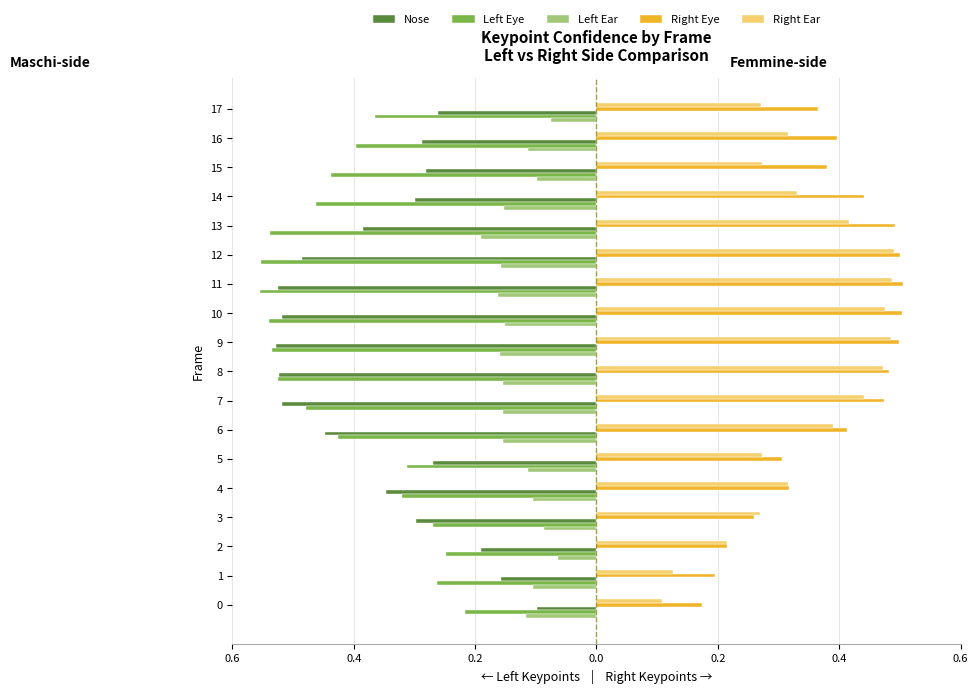

What is the difference between the Left Eye values at 8 and 15?

0.1